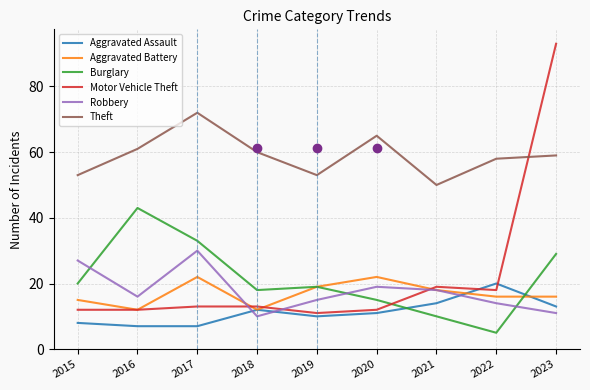

What is the total value across all series at 2015?

135